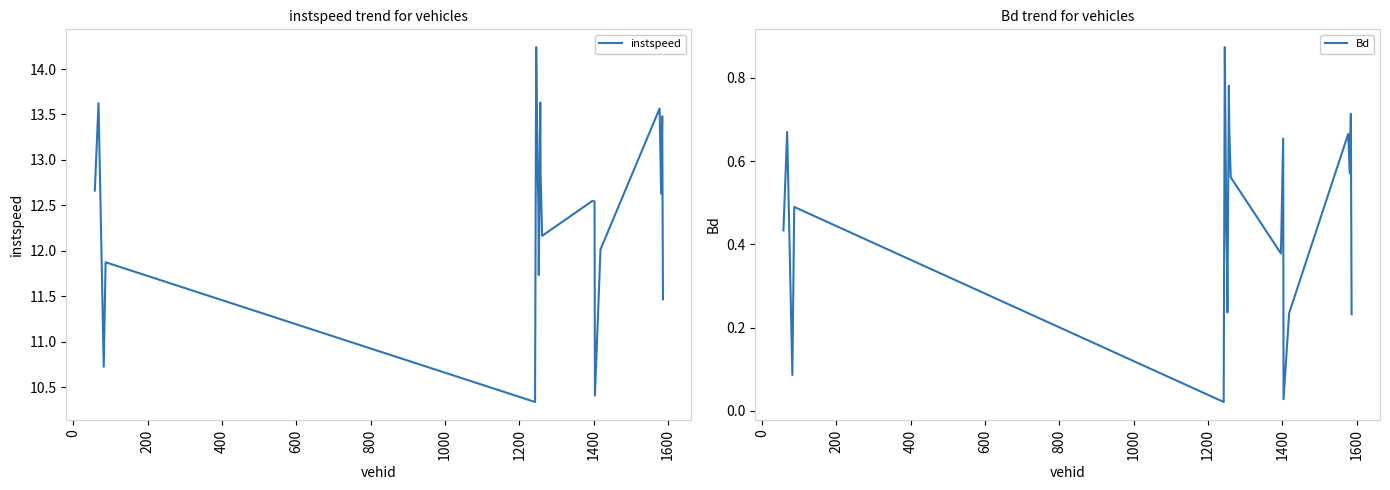

At how many categories does at least one series exceed 0?

20